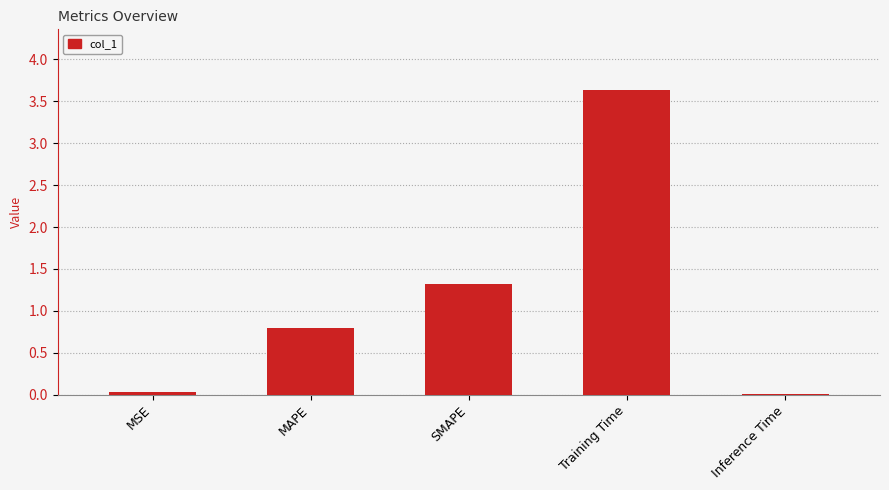

At which label is the value closest to 1?

MAPE